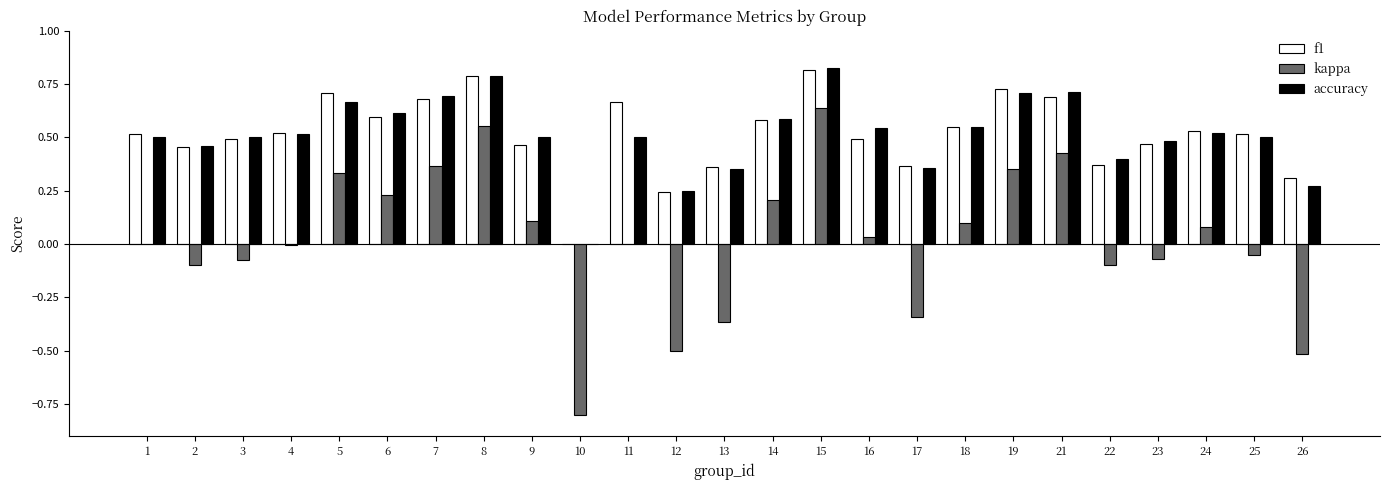

How many groups of bars are there?

25